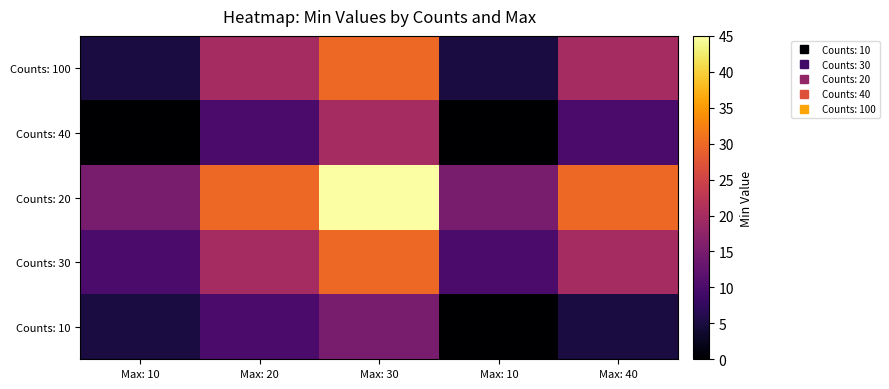

Which series has the largest total across all categories?

Counts: 20